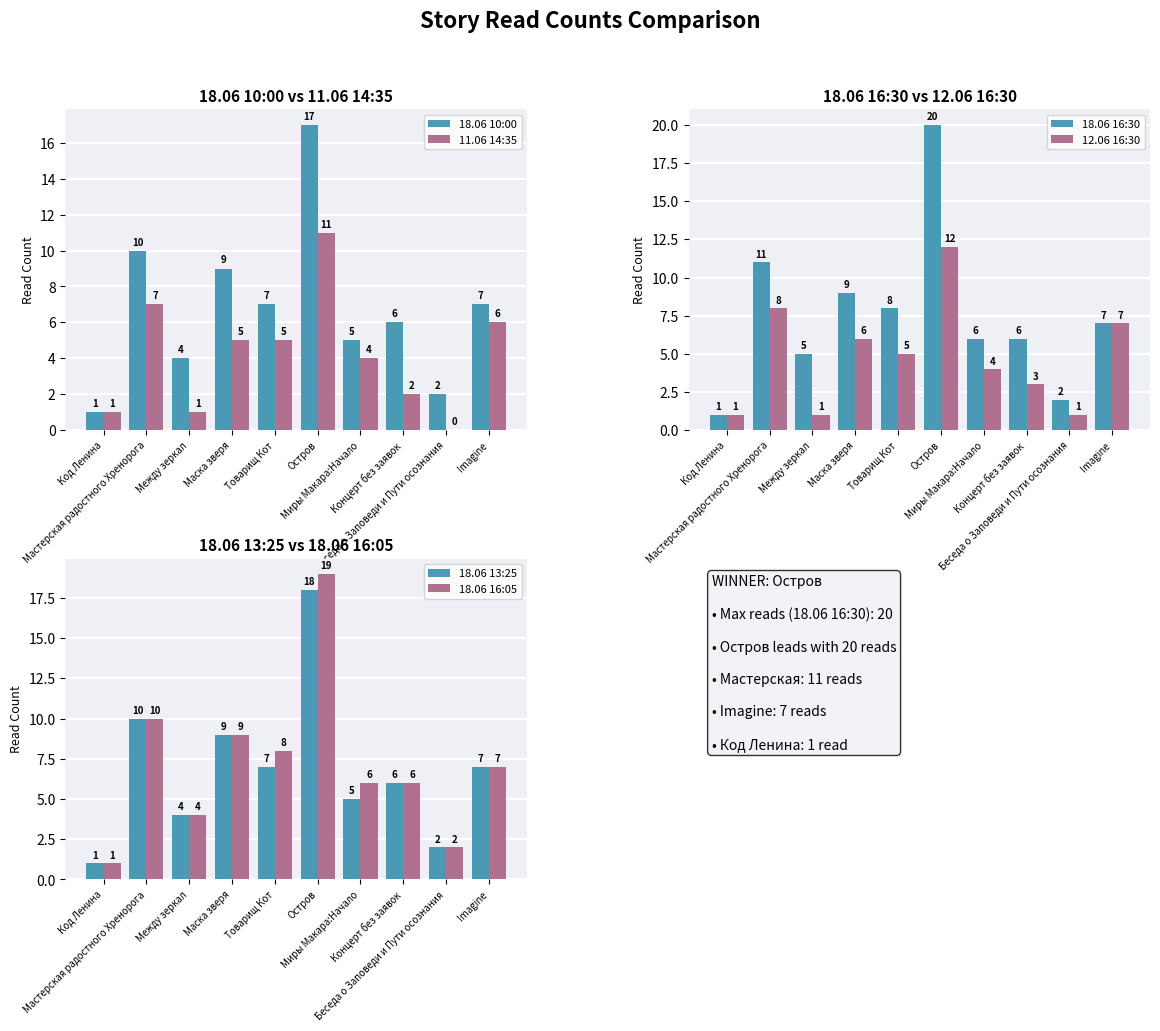

Count the number of categories in the chart.

10